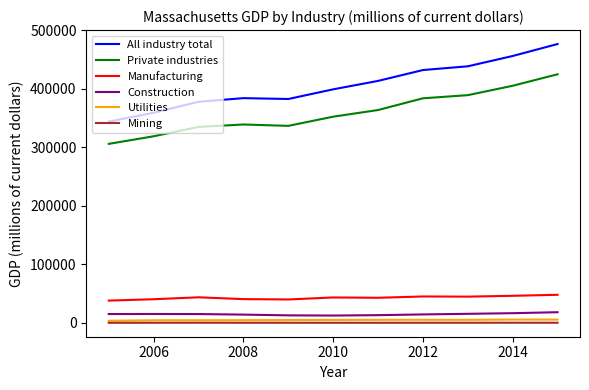

True or false: Private industries and Mining intersect in this chart.

False